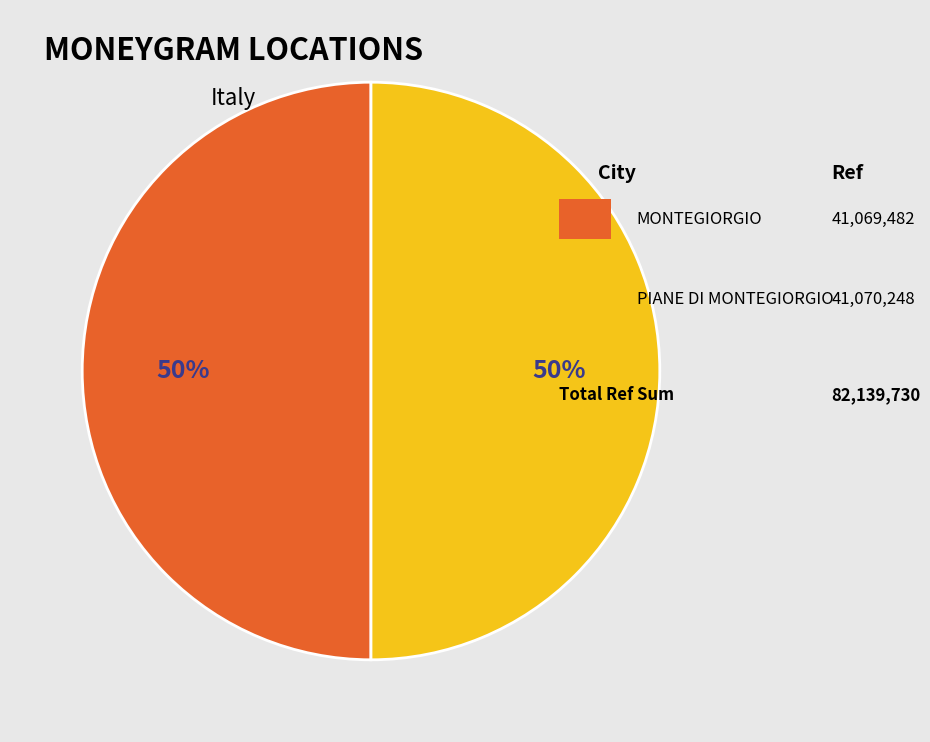

To the nearest percent, what is the average slice percentage?

50%